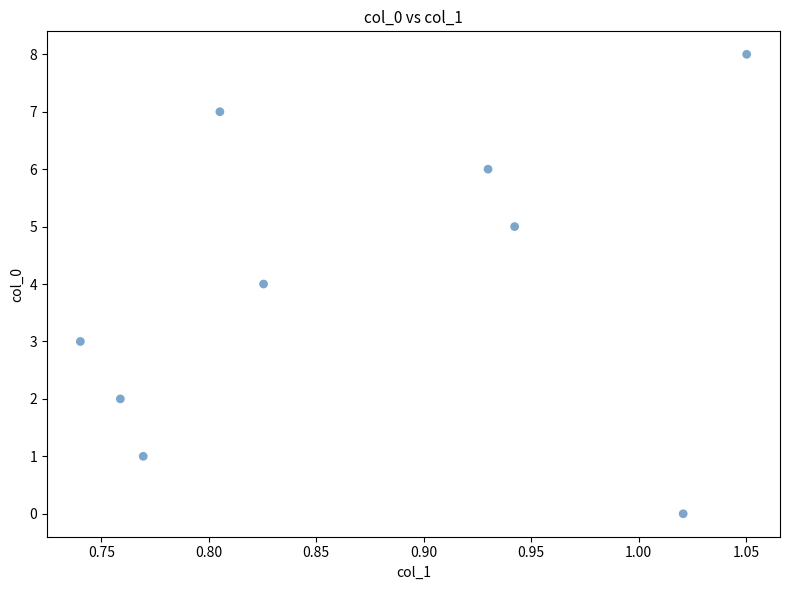

What is the average Y value?

4